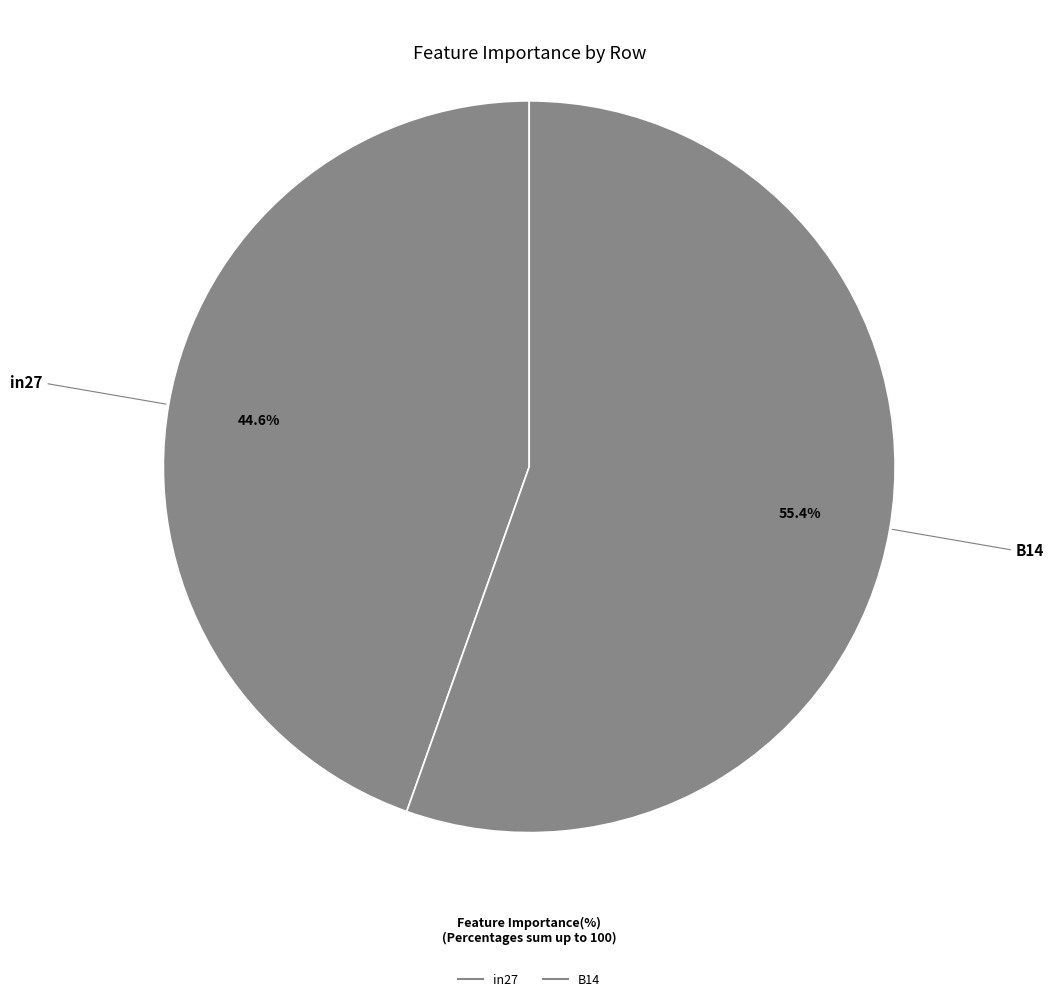

How many slices are in this pie chart?

2